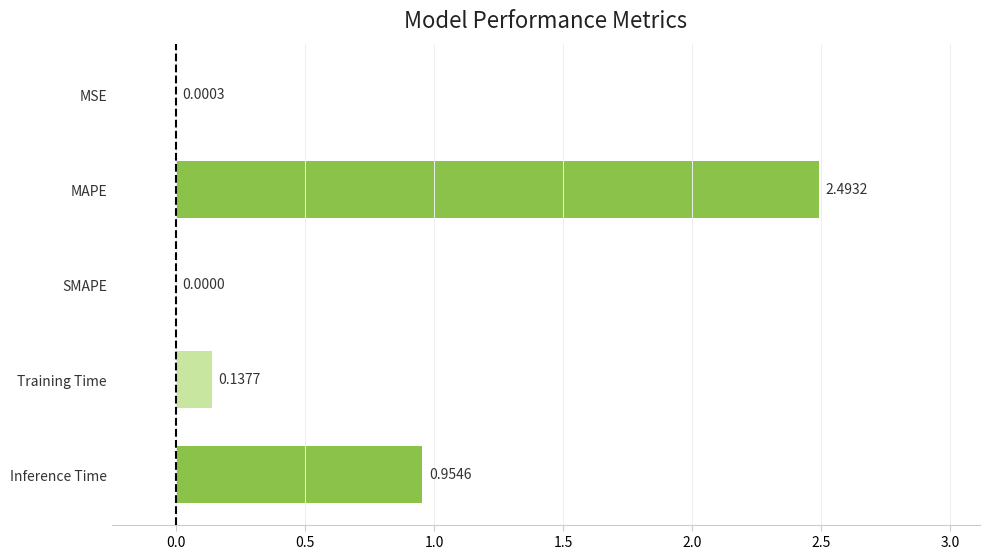

What is the sum of all values?

3.6